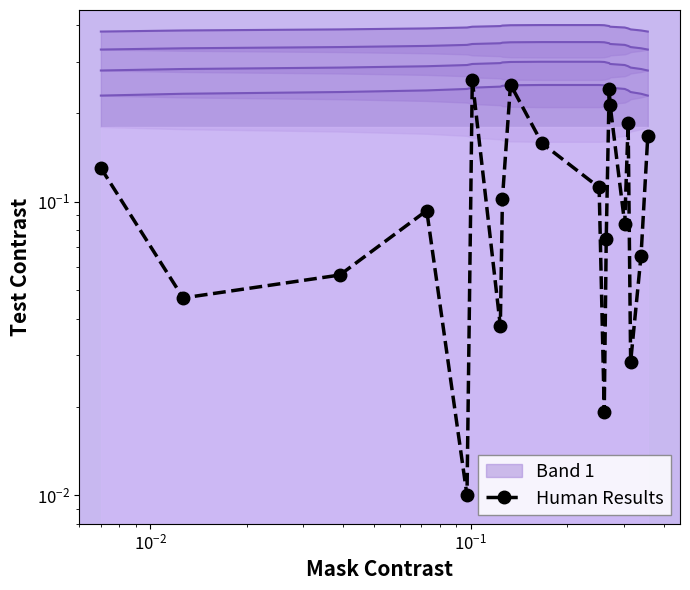

How many data points does each series have?

20